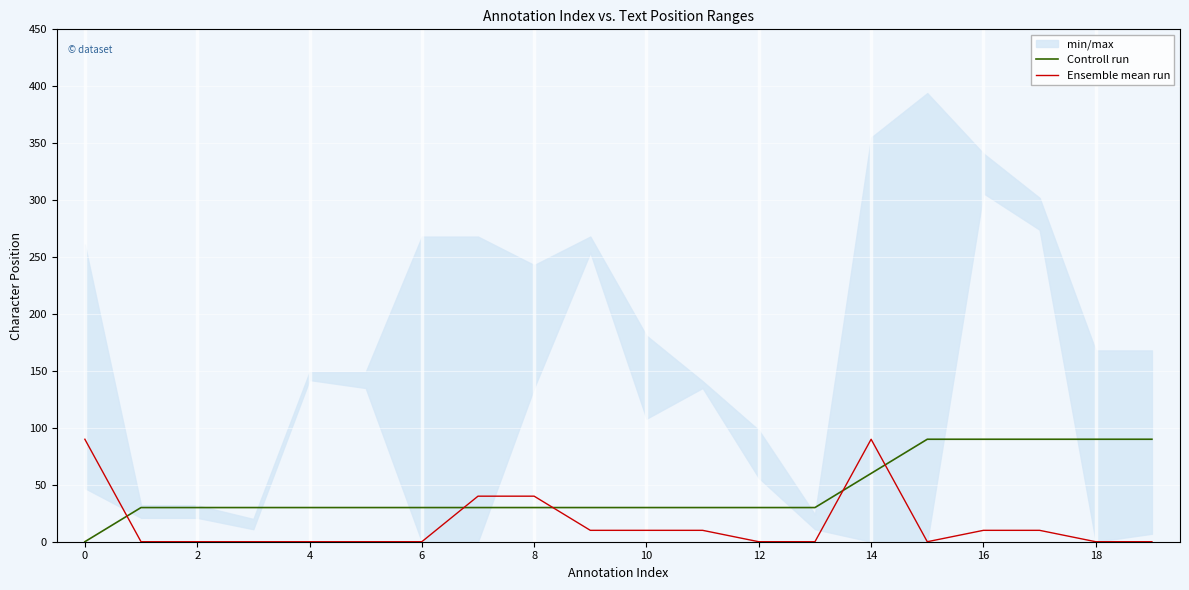

Does the chart display data point markers on the line(s)?

No